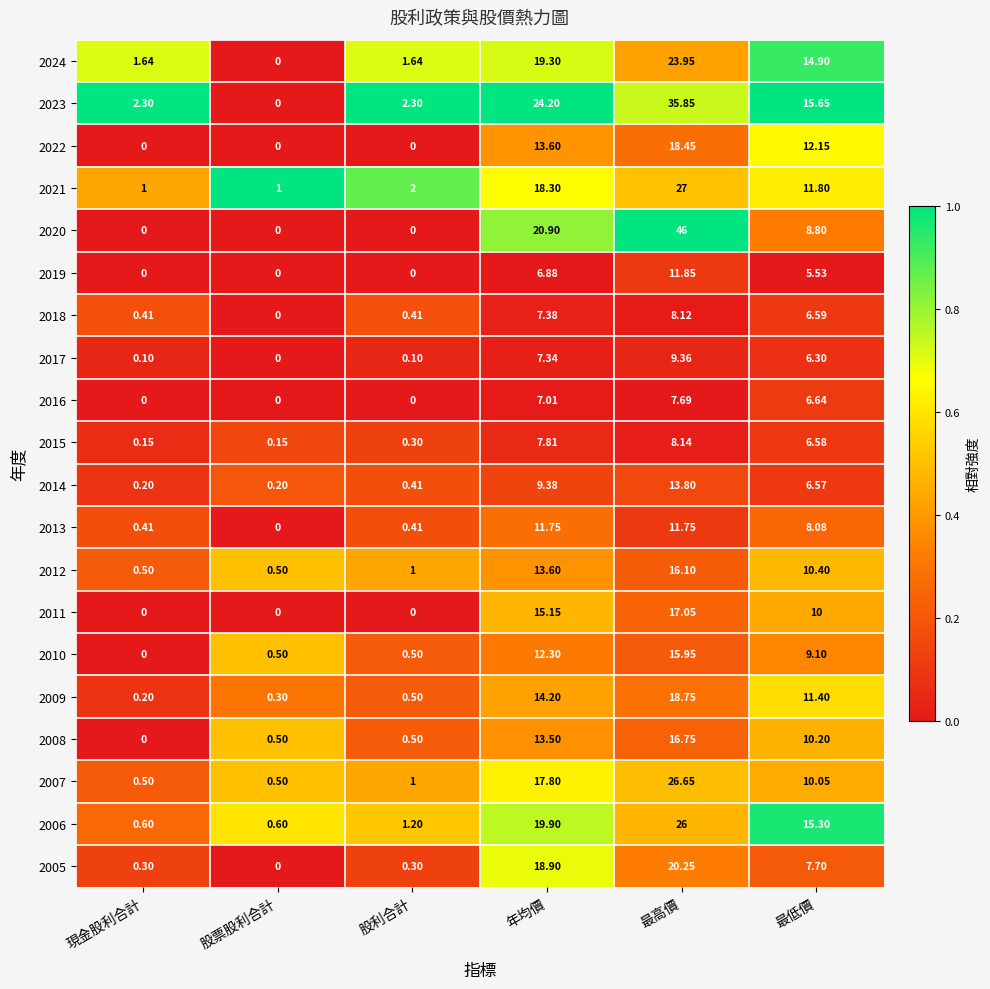

At which label does 2023 first exceed 15?

年均價